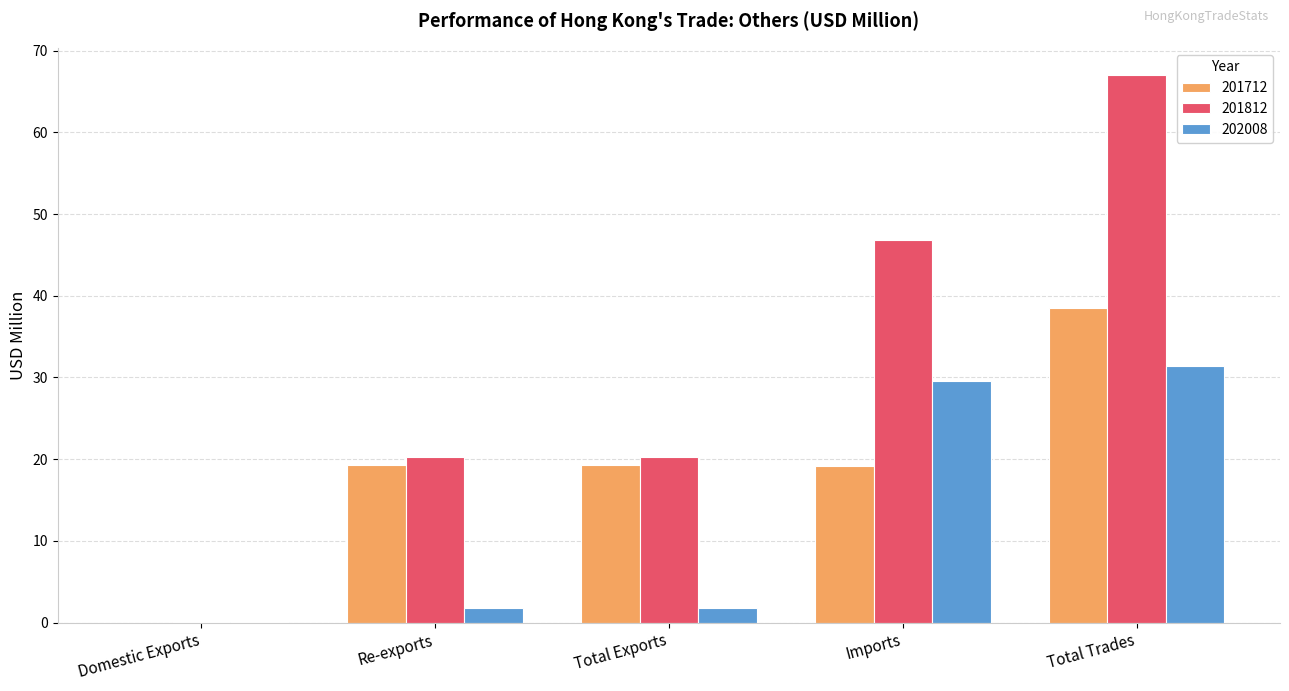

What is the approximate value of 201812 at Imports?

46.8